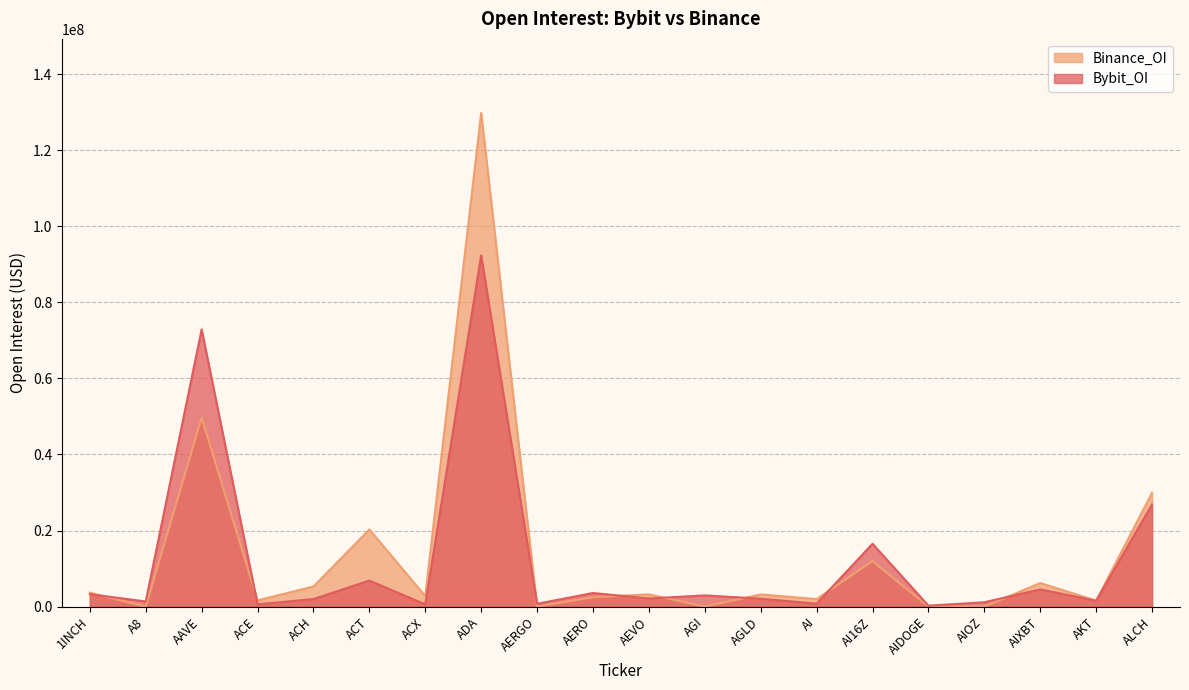

Which series ends up on top after the final intersection of Bybit_OI and Binance_OI?

Binance_OI